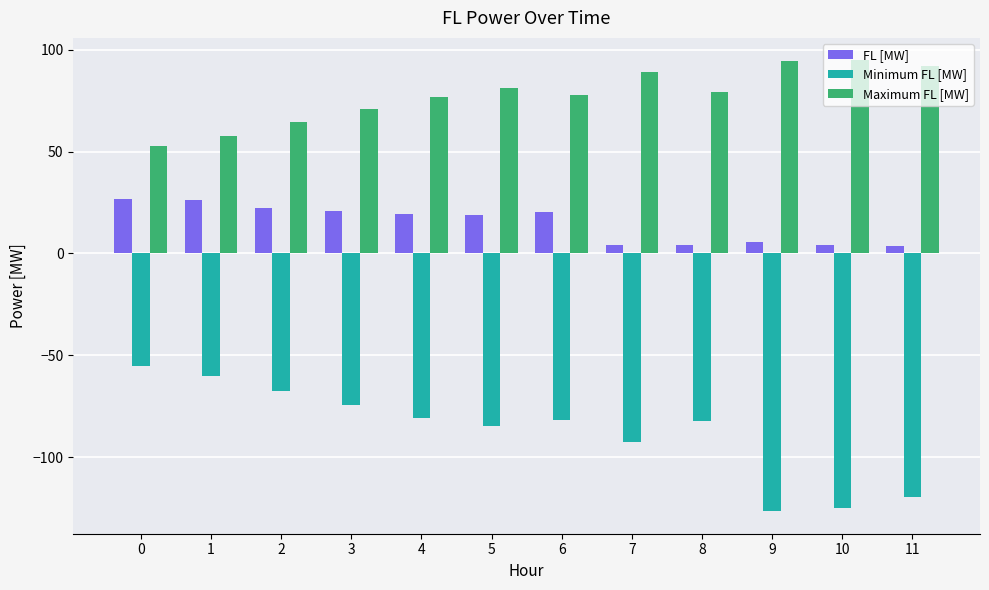

What is the sum of the Minimum FL [MW] values at 1 and 9?

-186.5